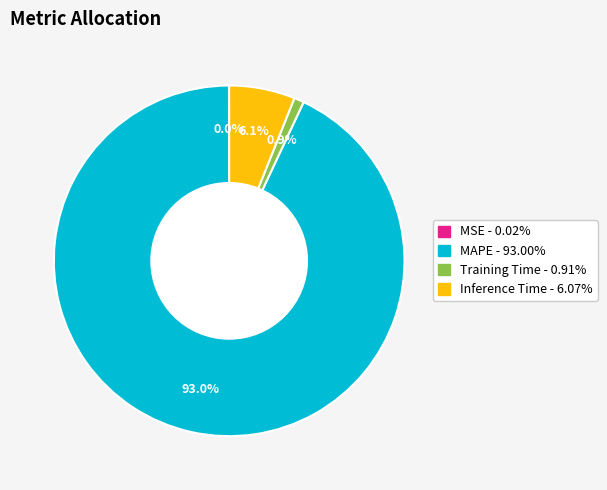

To the nearest percent, what is the difference between the largest and smallest slice percentages?

93%